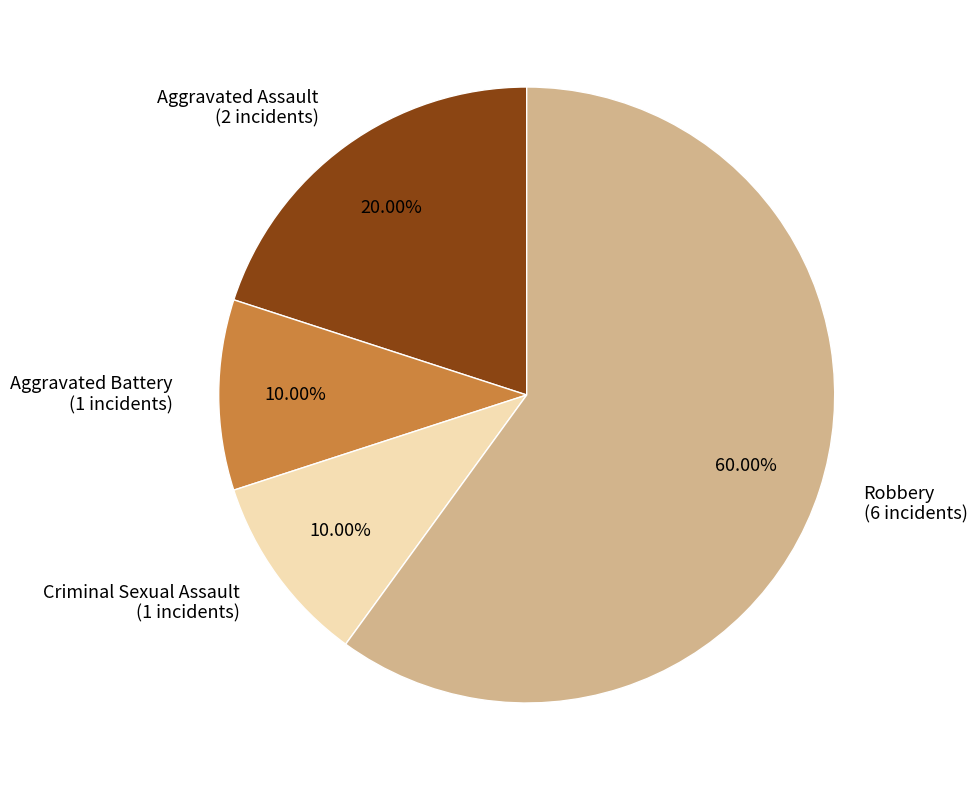

How many slices are in this pie chart?

4